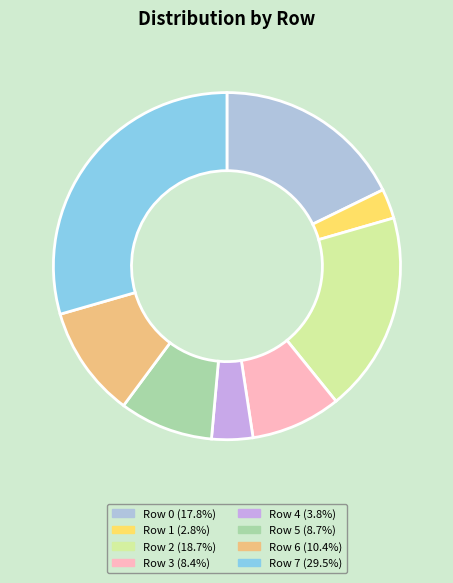

Does any single category account for the majority?

No